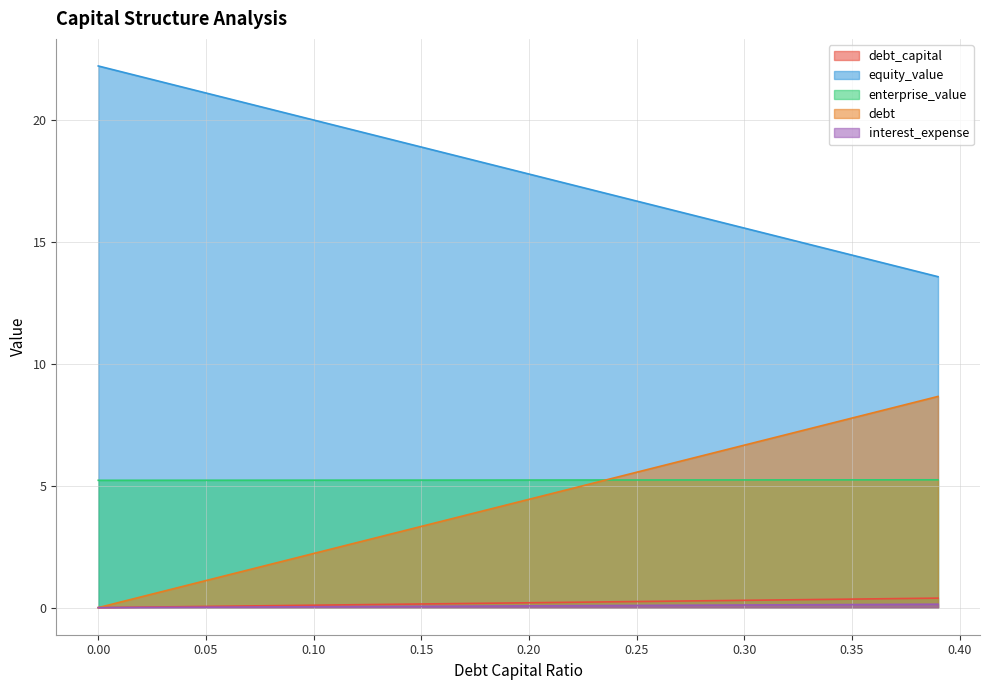

Which series has the largest total across all categories?

equity_value